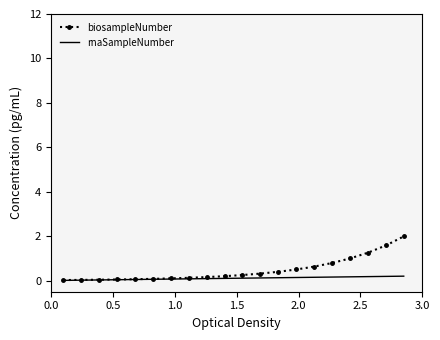

Which series has the widest spread of values?

biosampleNumber